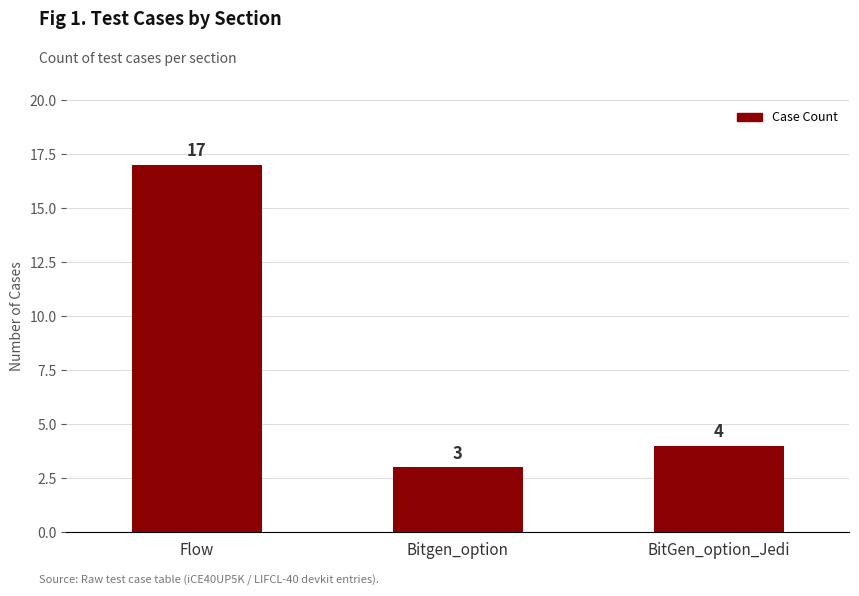

The chart shows a value of 17 at Flow. True or false?

True